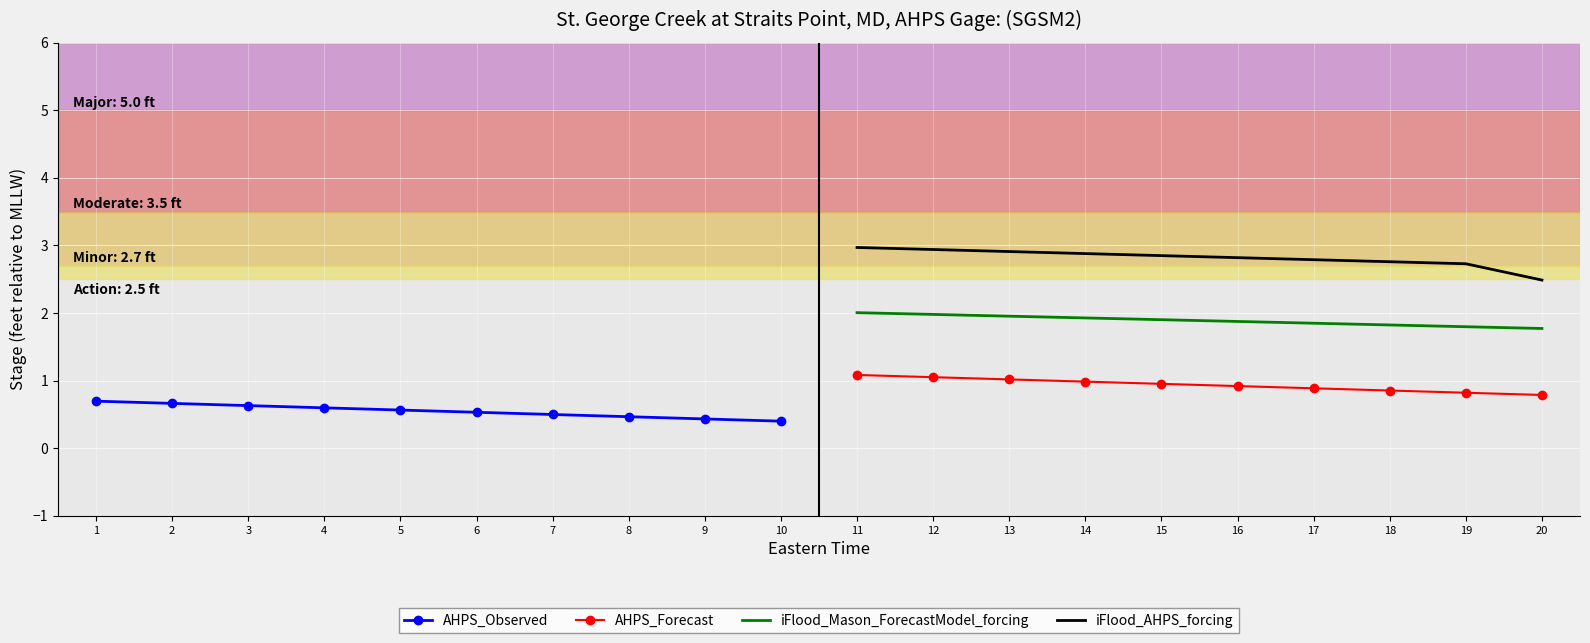

True or false: iFlood_AHPS_forcing and AHPS_Forecast cross at least once.

False